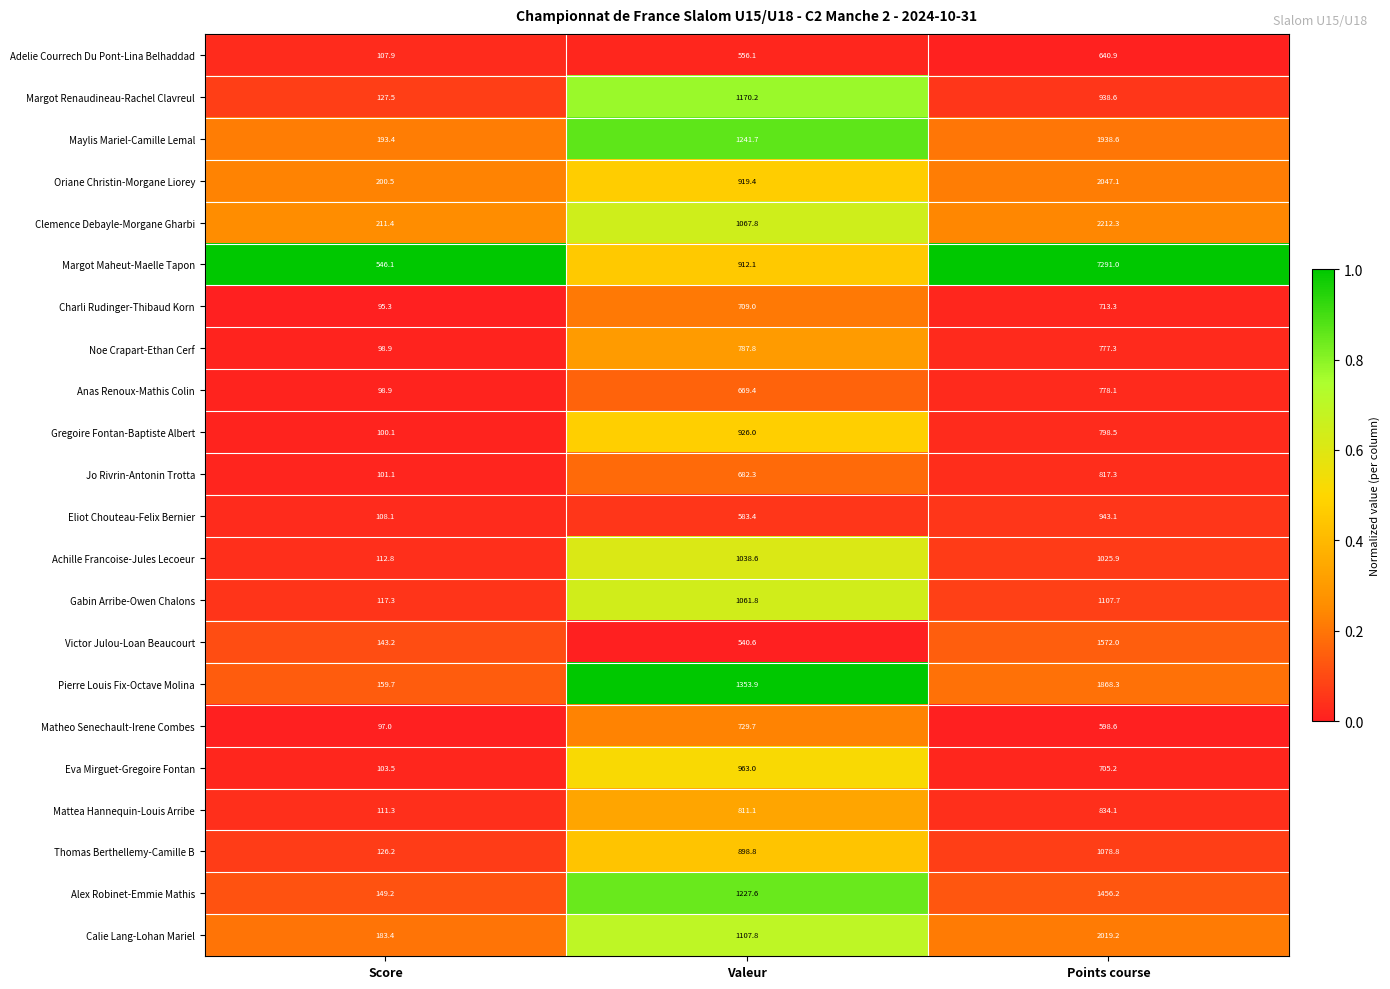

At which label is Margot Renaudineau-Rachel Clavreul closest to 648?

Points course